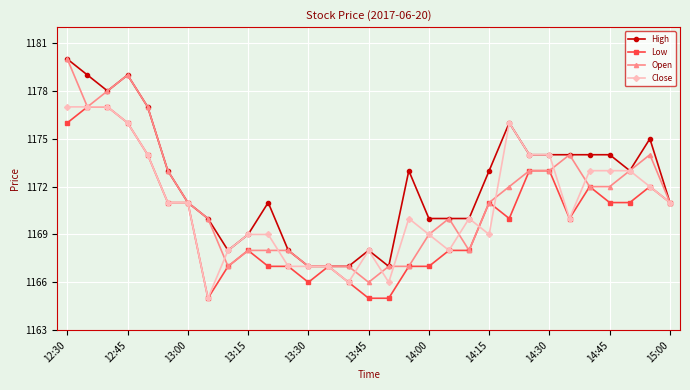

Which series has the widest spread of values?

Open